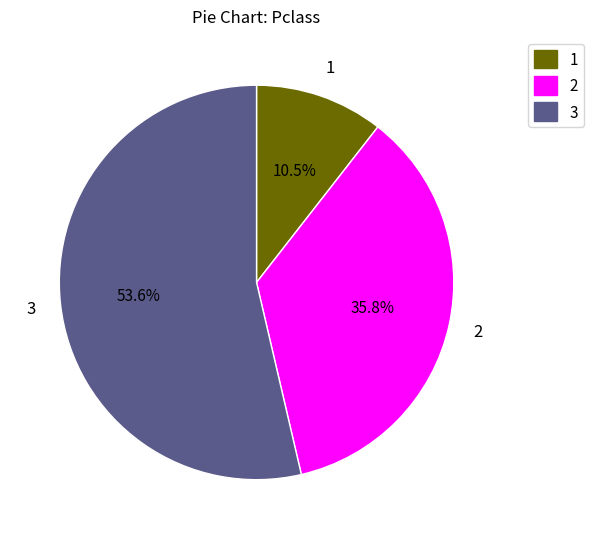

Between 1 and 3, which is larger?

3